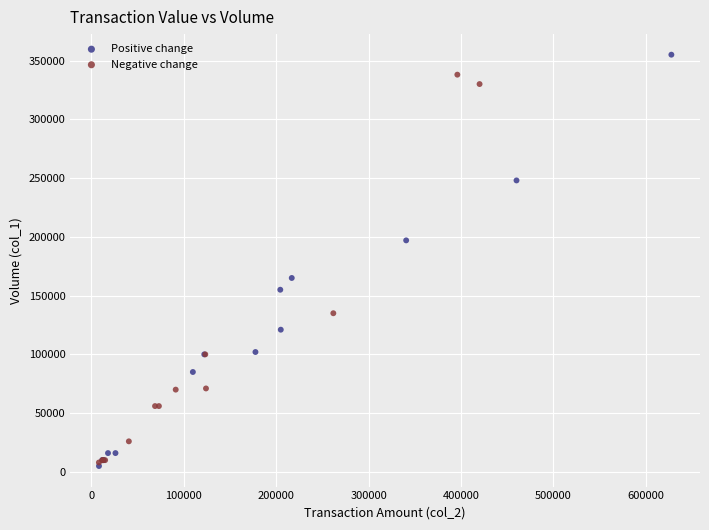

Which series has the largest Y range (max minus min)?

Positive change